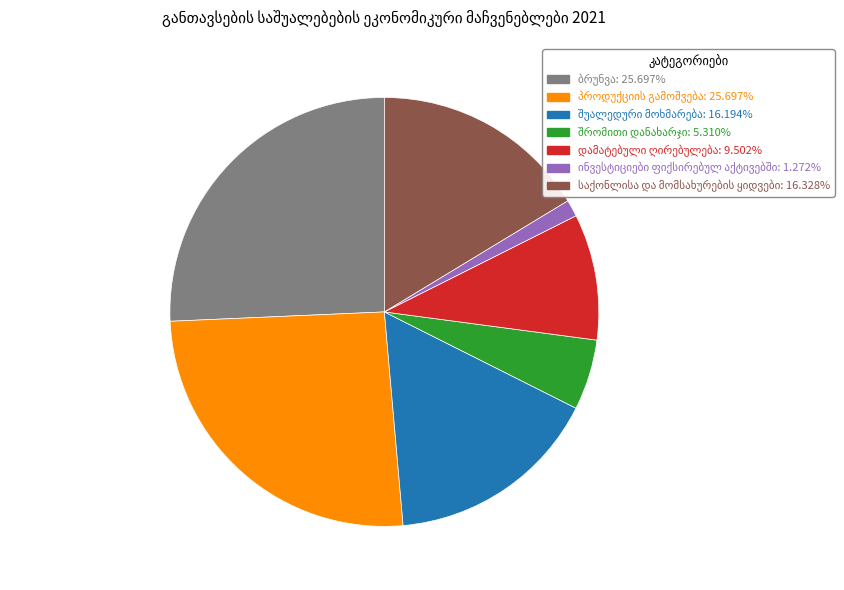

How many slices are in this pie chart?

7